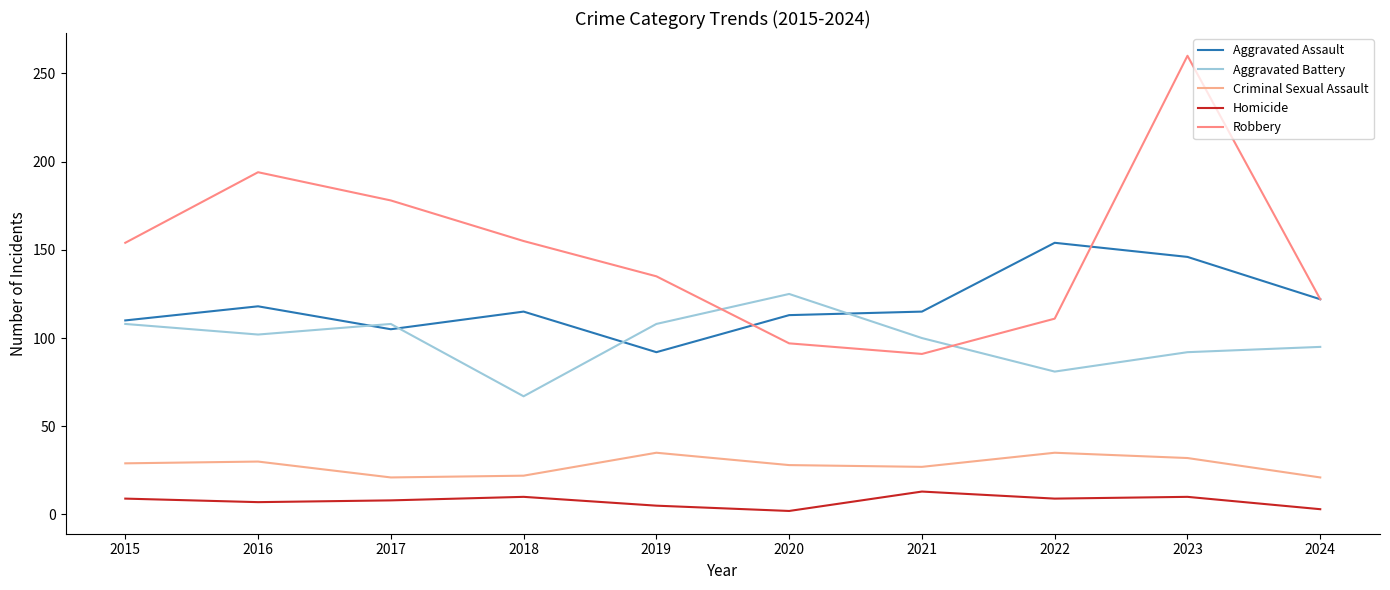

Where is the first local minimum for Robbery?

2021